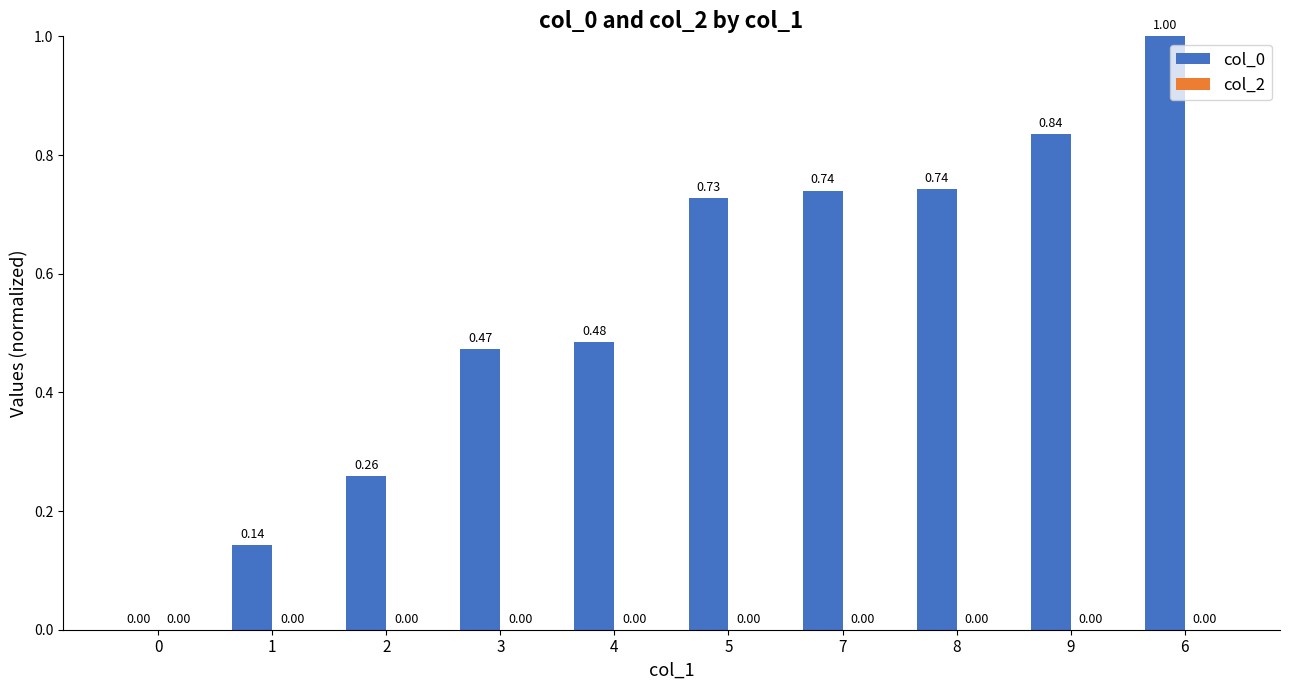

What is the sum of all values?

5.4